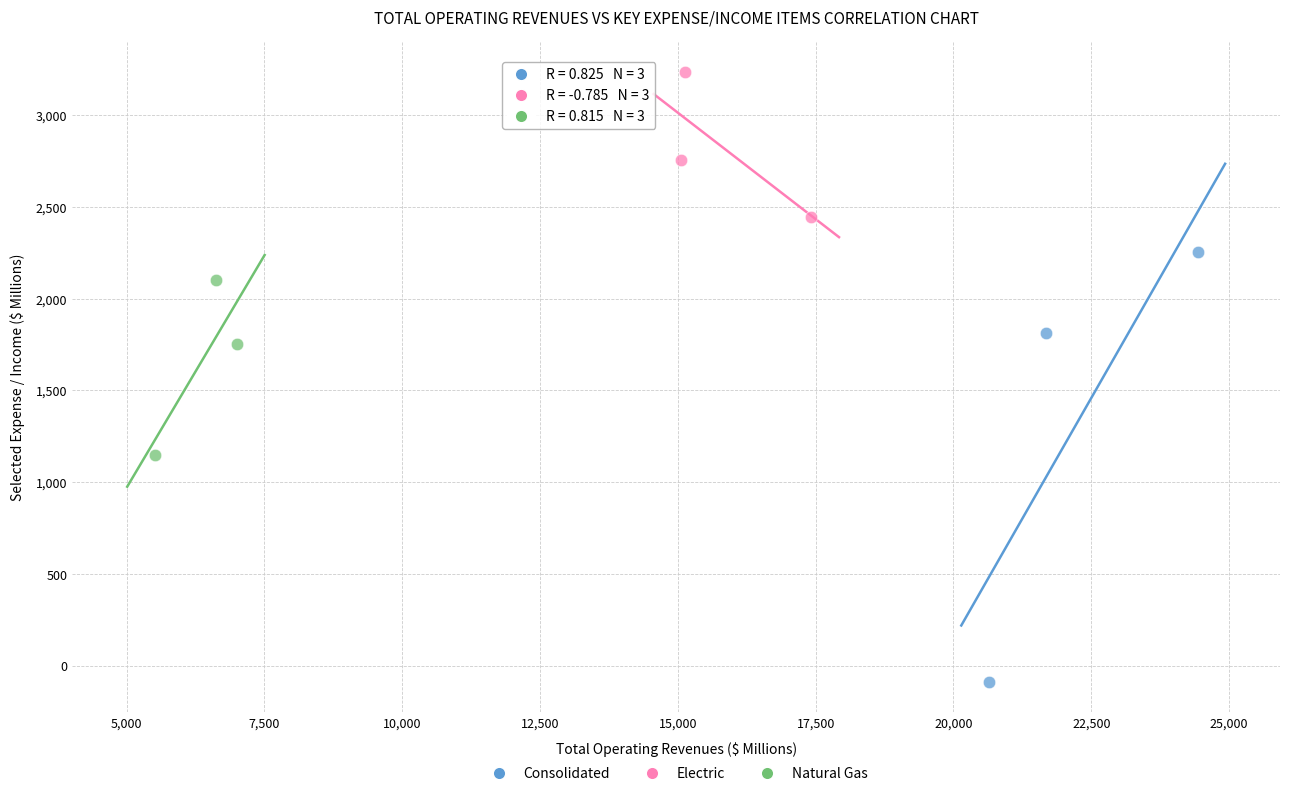

What are all the series names shown in the legend?

Consolidated, Electric, Natural Gas